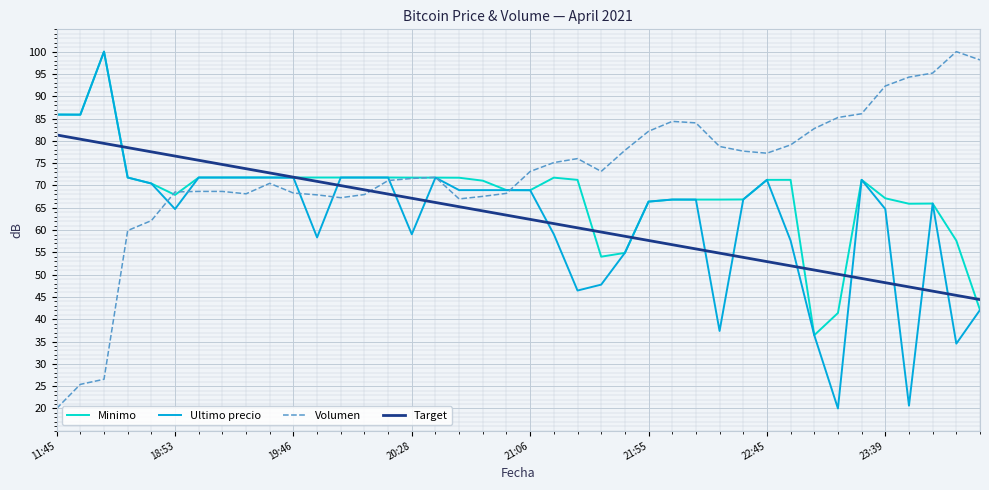

Which series has the largest total across all categories?

Volumen